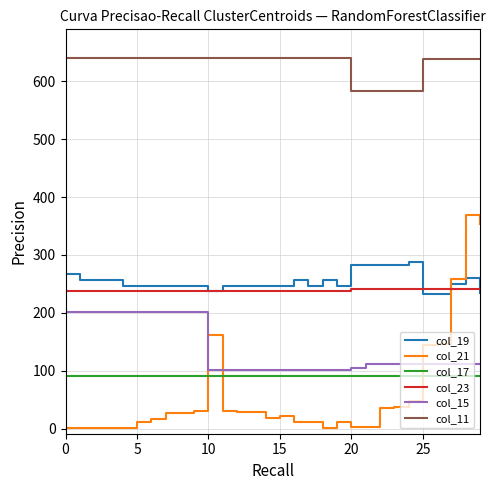

True or false: col_15 and col_17 intersect in this chart.

False